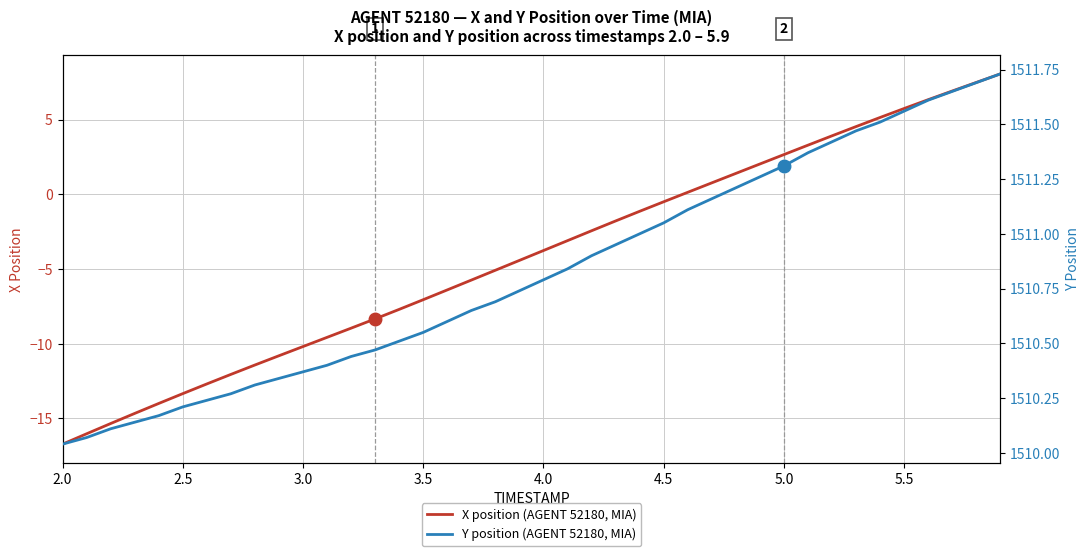

What is the value of the X position (AGENT 52180, MIA) point at the 28th from the left?

0.8